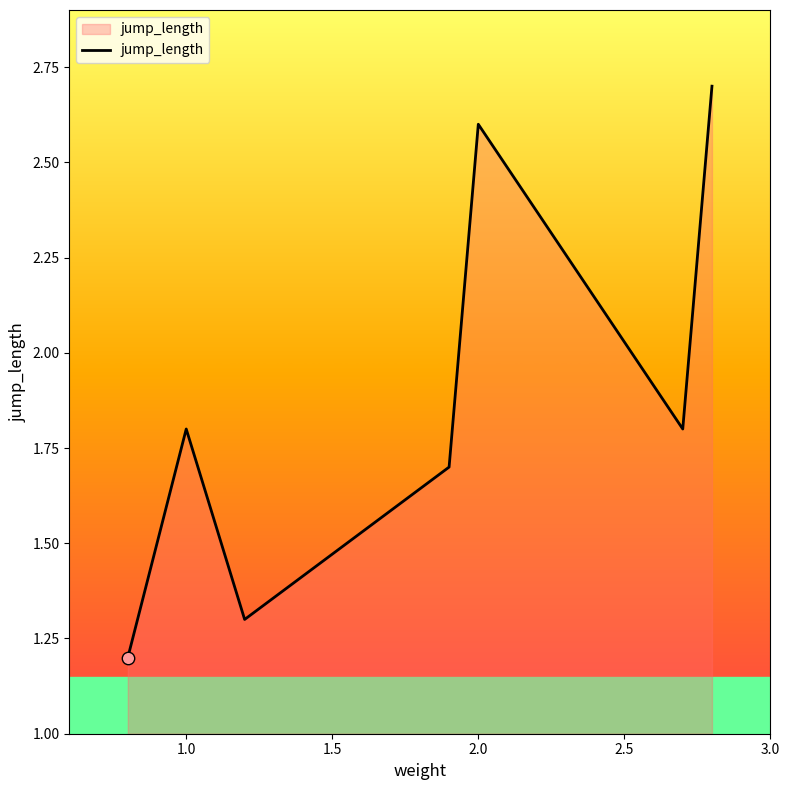

What is the maximum value shown in the chart?

2.7